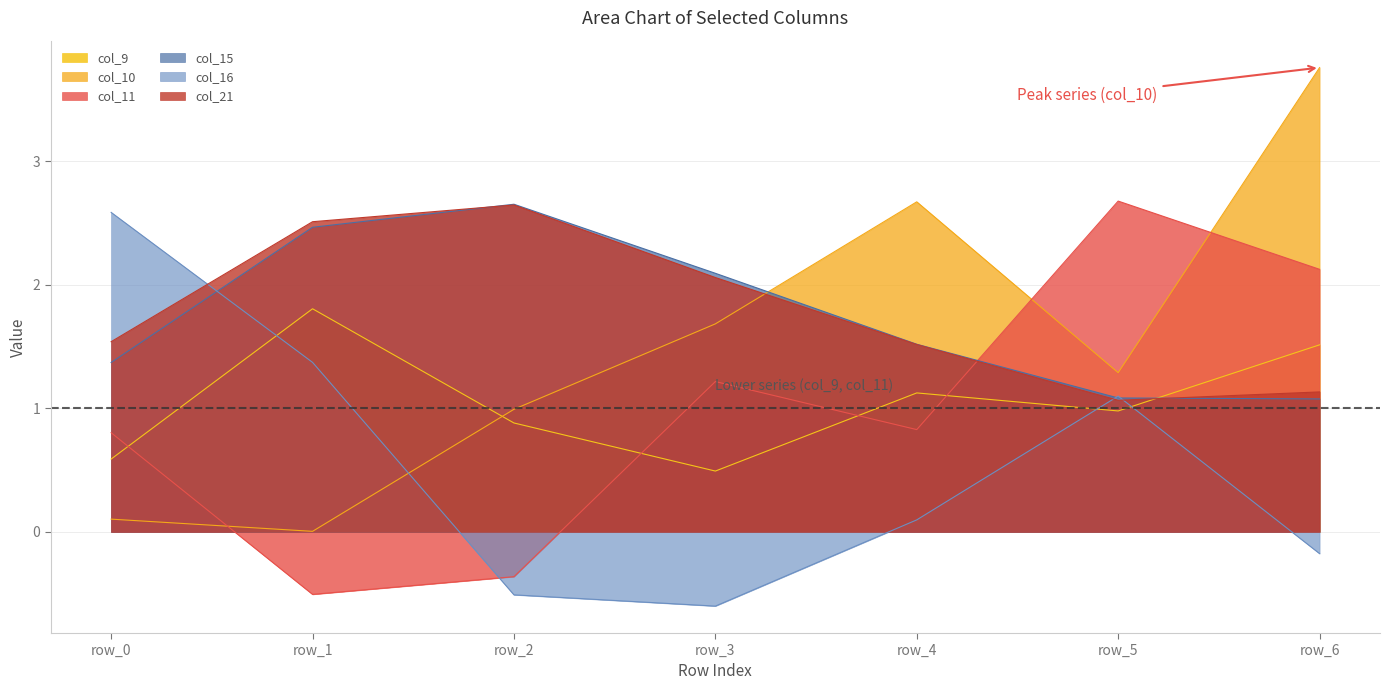

What is the difference between the maximum and minimum values in the col_21 series?

1.6